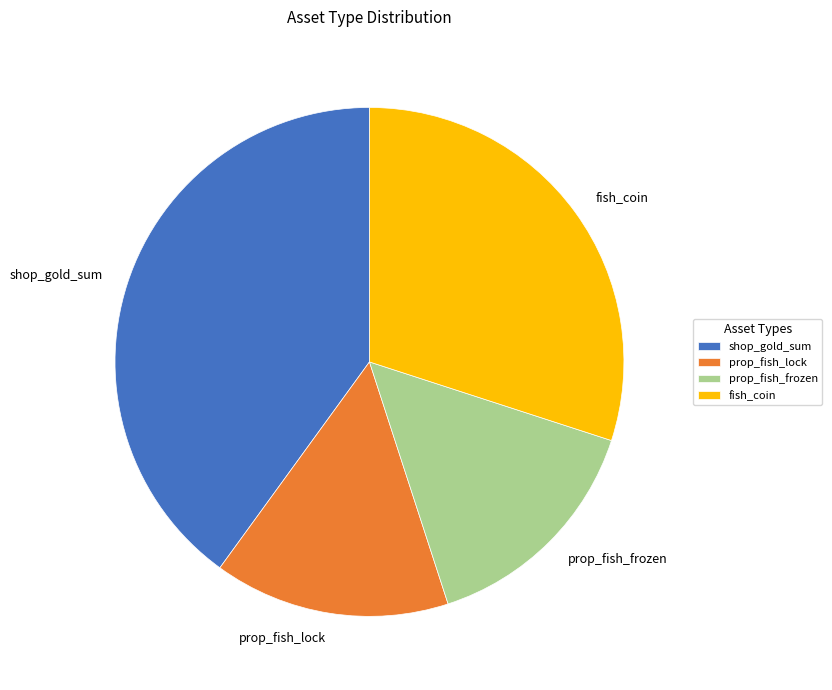

Count the number of slices in the pie.

4